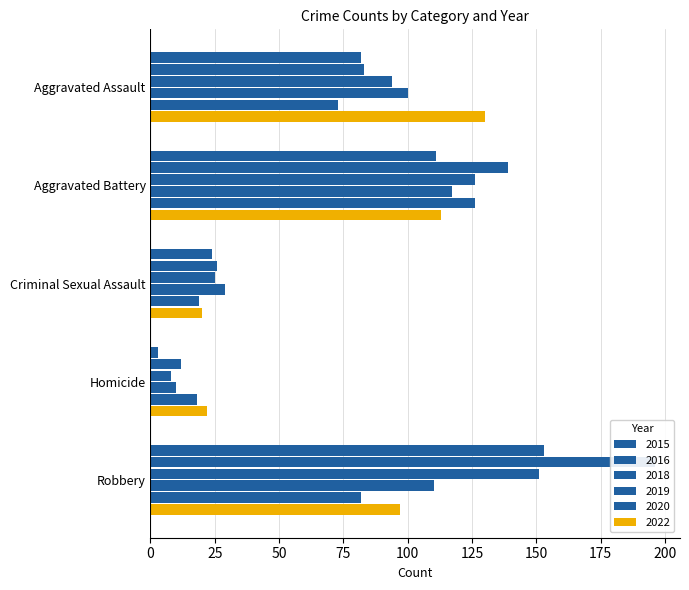

True or false: 2016 has a value of 12 at Homicide.

True